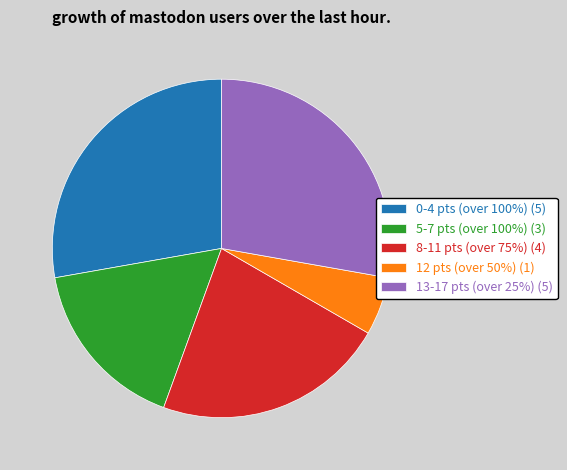

Which slice is the smallest?

12 pts (over 50%)